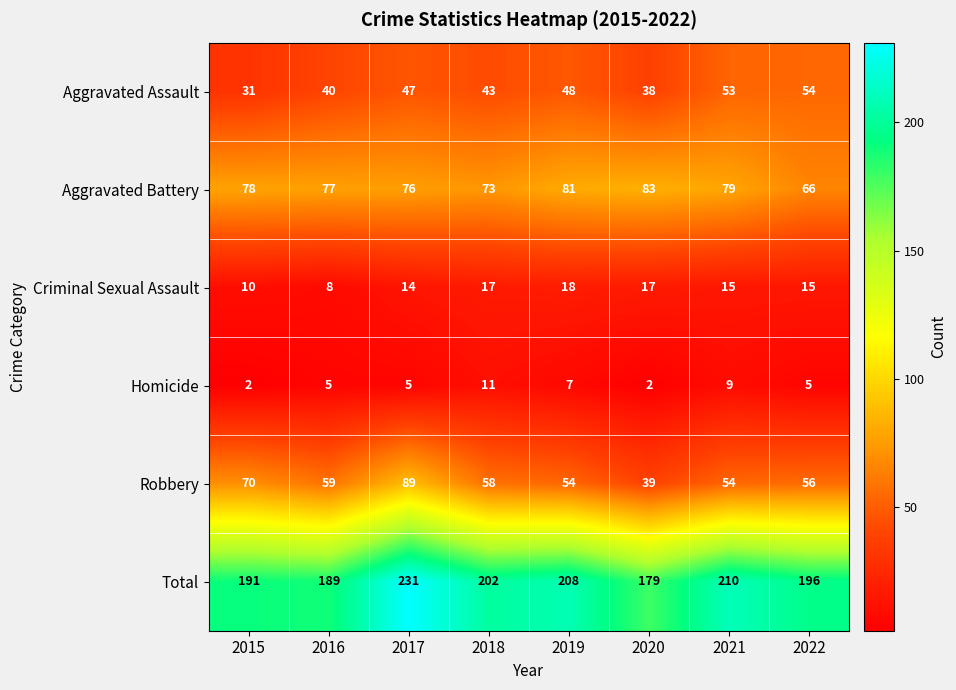

What is the difference between the maximum and second lowest values in the Criminal Sexual Assault series?

8